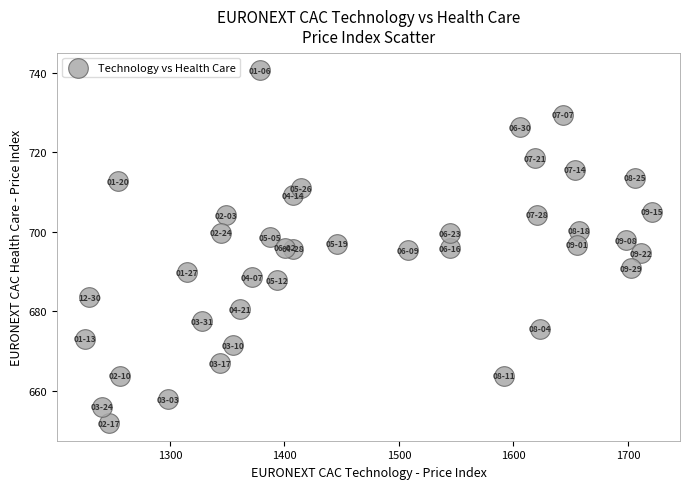

What is the range of Y values (max minus min)?

88.7